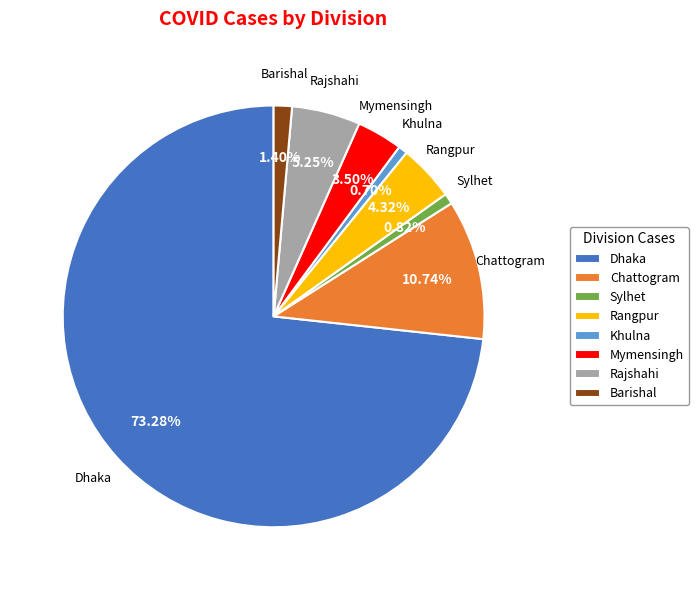

To the nearest percent, what is the average slice percentage?

12%